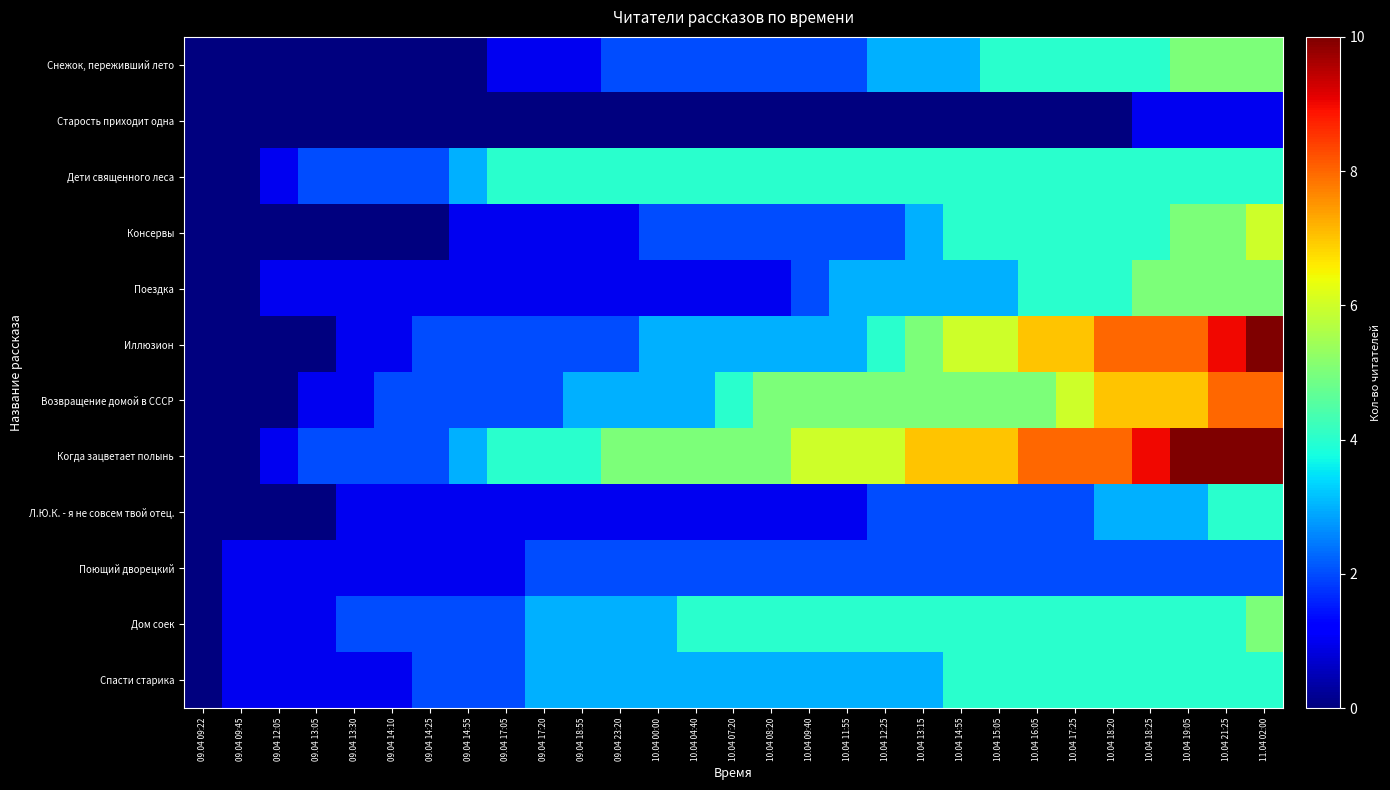

Rank the series by their maximum value, from lowest to highest.

Старость приходит одна, Поющий дворецкий, Дети священного леса, Л.Ю.К. - я не совсем твой отец., Спасти старика, Снежок, переживший лето, Поездка, Дом соек, Консервы, Возвращение домой в СССР, Иллюзион, Когда зацветает полынь